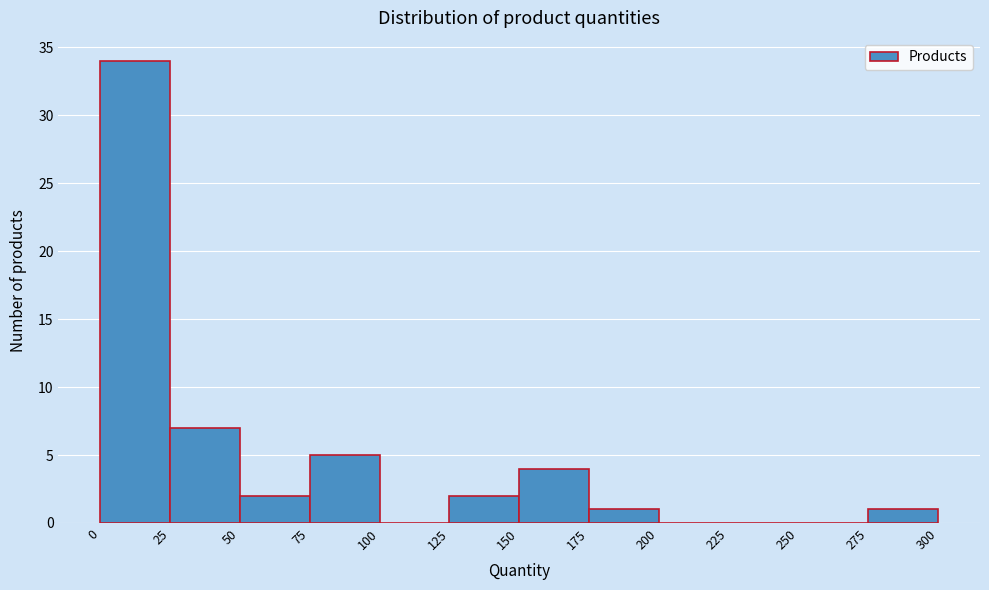

Which range on the x-axis has the tallest bar?

0 to 25